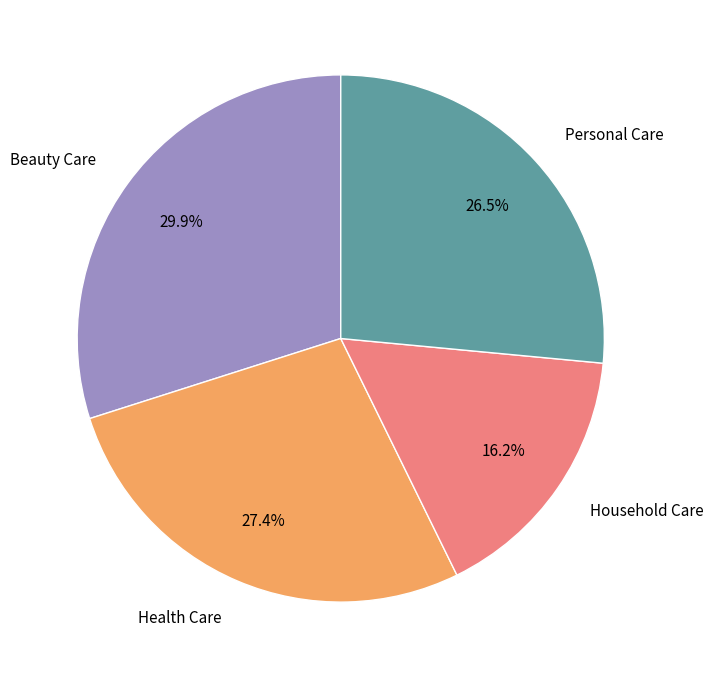

Does any single category account for the majority?

No